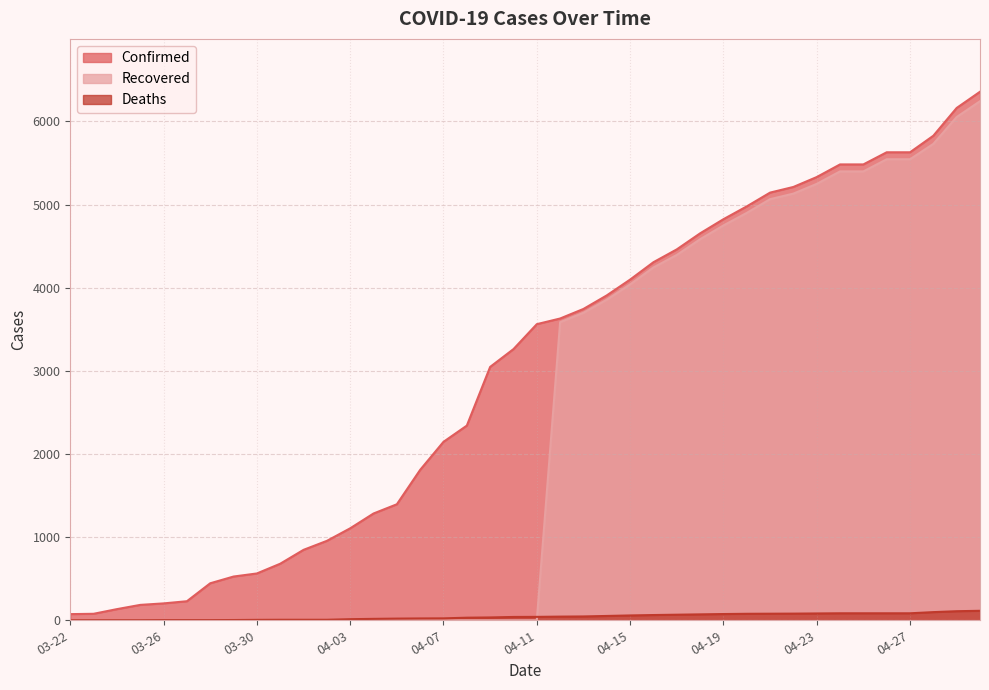

The value of Recovered at 03-26 is 0. True or false?

True